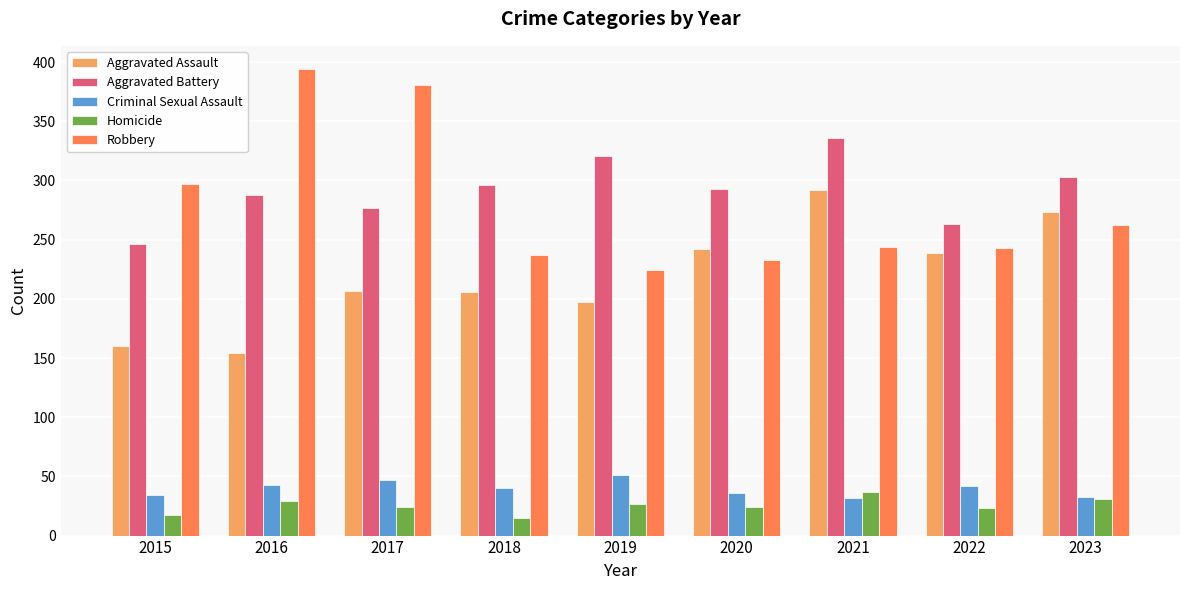

True or false: Homicide has a value of 37 at 2021.

True